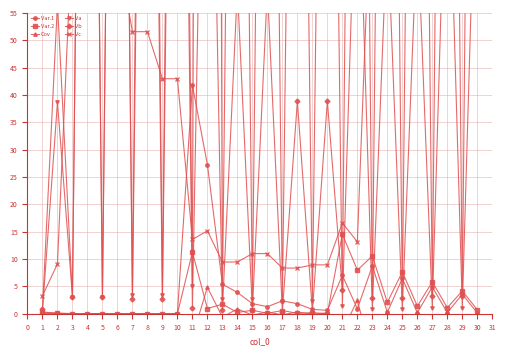

How many lines are shown in the chart?

6